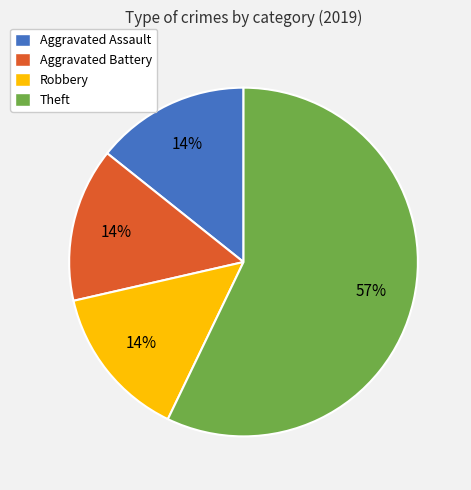

How many segments does this pie chart have?

4